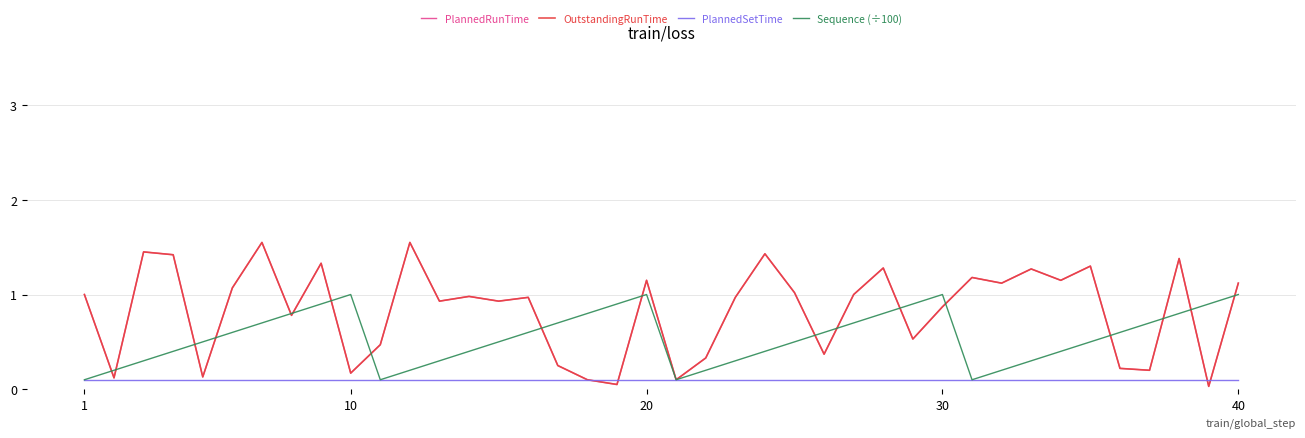

What is the maximum value for Sequence (÷100)?

1.0